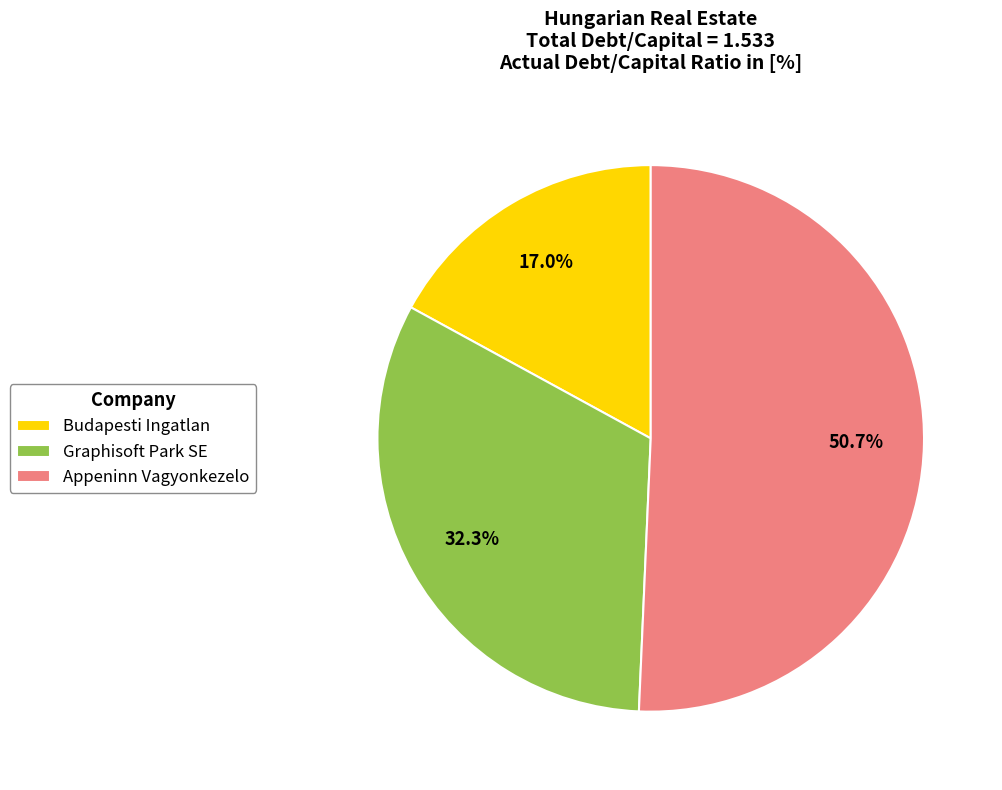

Between Budapesti Ingatlan and Graphisoft Park SE, which is larger?

Graphisoft Park SE